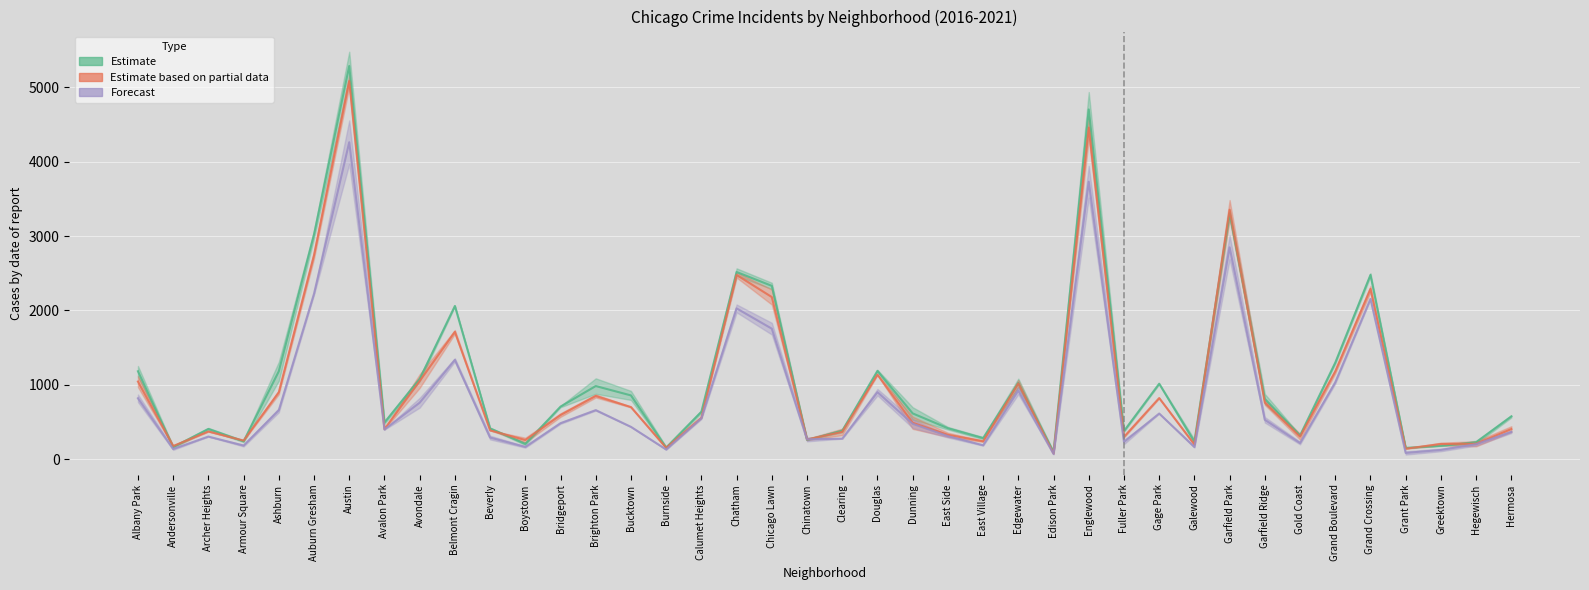

What is the maximum value shown in the chart?

5288.5